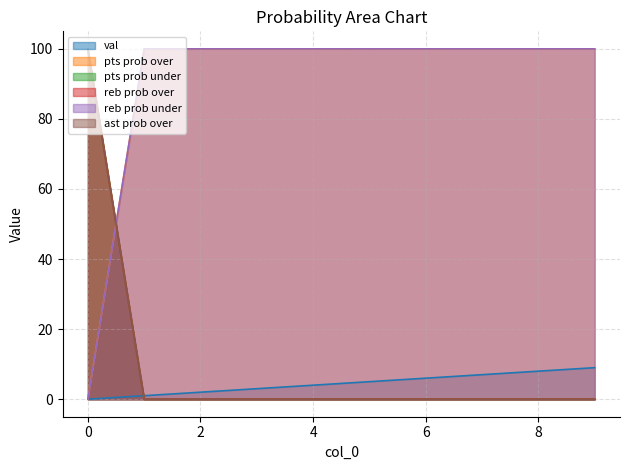

Reading left to right, transcribe all the data shown in this chart.

val: 0=0	1=1	2=2	3=3	4=4	5=5	6=6	7=7	8=8	9=9
pts prob over: 0=0	1=100	2=100	3=100	4=100	5=100	6=100	7=100	8=100	9=100
pts prob under: 0=100	1=0	2=0	3=0	4=0	5=0	6=0	7=0	8=0	9=0
reb prob over: 0=100	1=0	2=0	3=0	4=0	5=0	6=0	7=0	8=0	9=0
reb prob under: 0=0	1=100	2=100	3=100	4=100	5=100	6=100	7=100	8=100	9=100
ast prob over: 0=100	1=0	2=0	3=0	4=0	5=0	6=0	7=0	8=0	9=0